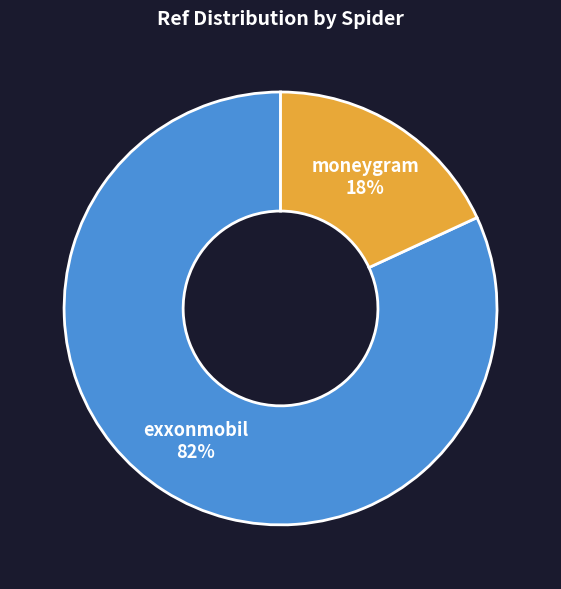

How many slices are in this pie chart?

2